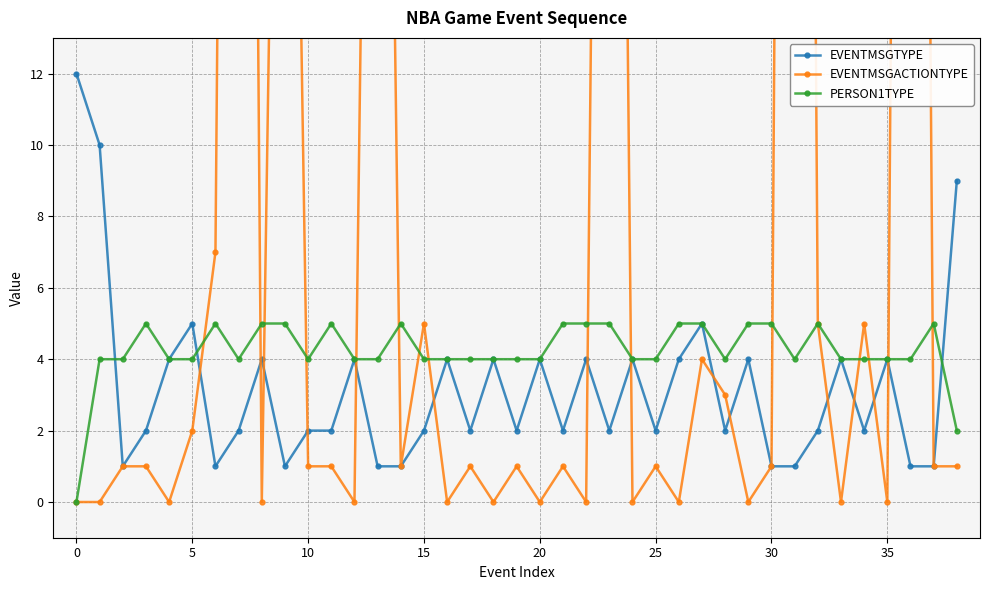

The EVENTMSGACTIONTYPE series shows 1 at 19. True or false?

True